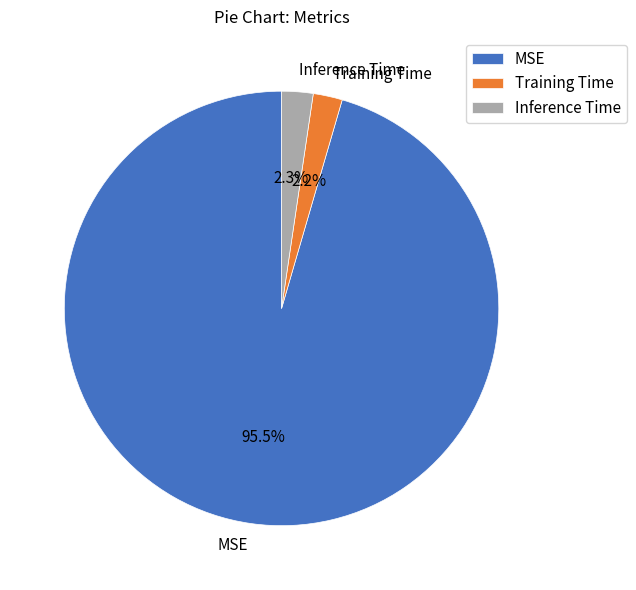

What percentage is NOT represented by Inference Time?

97.7%